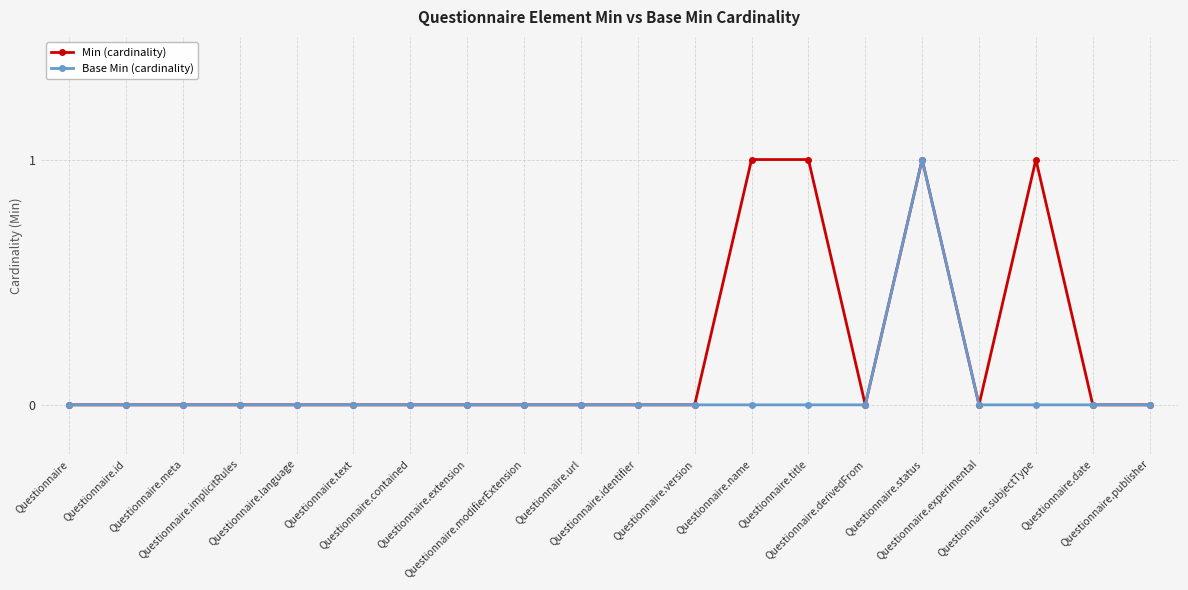

Rank the series by their average value, from lowest to highest.

Base Min (cardinality), Min (cardinality)